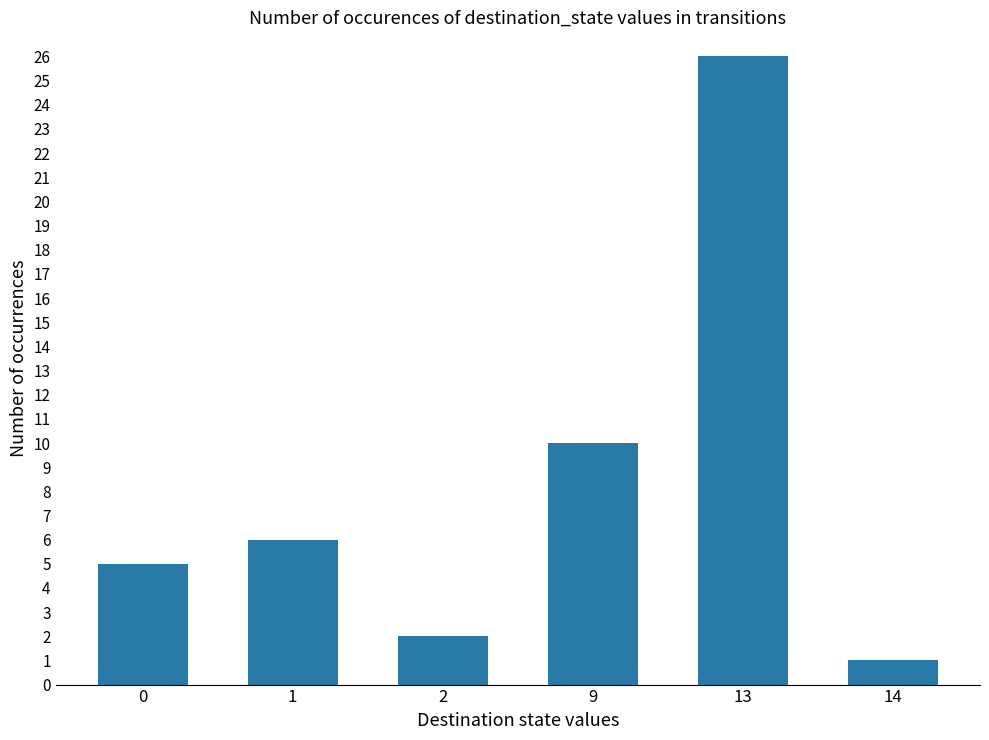

What is the greatest value displayed?

26